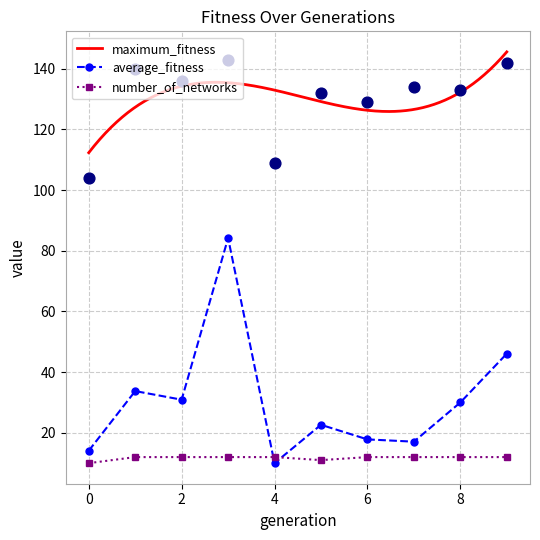

Which series has the largest Y range (max minus min)?

average_fitness